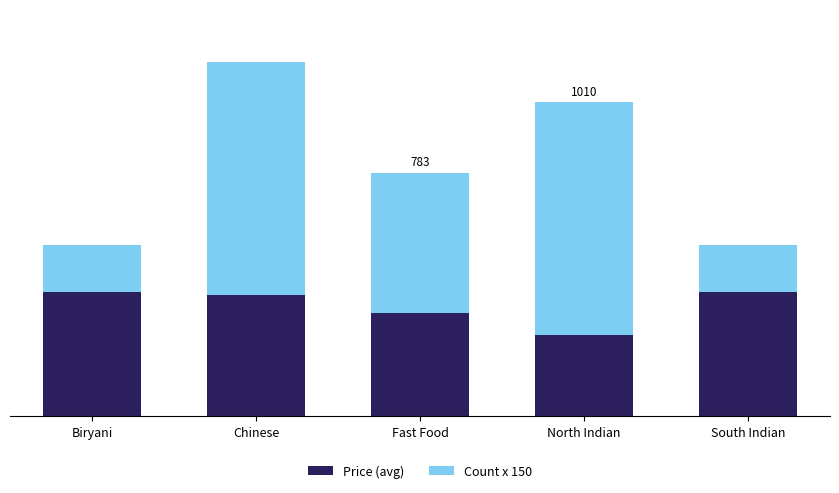

Does the chart contain any negative values?

No